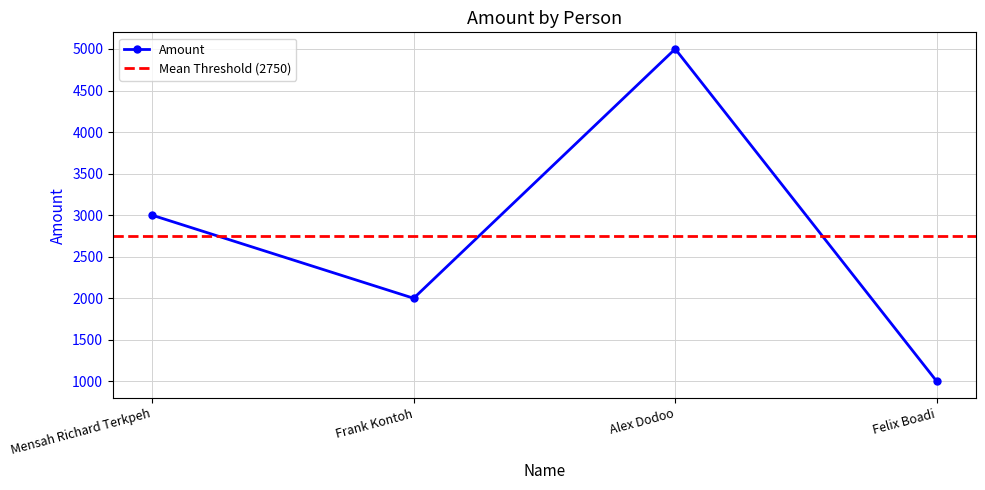

True or false: the data shows 1000 at Felix Boadi.

True